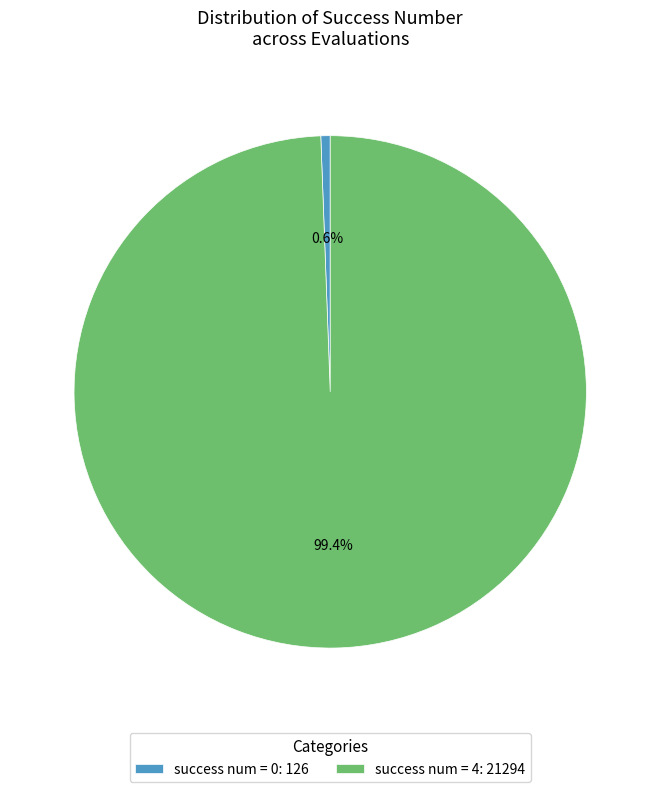

Which slice is the smallest?

success num = 0